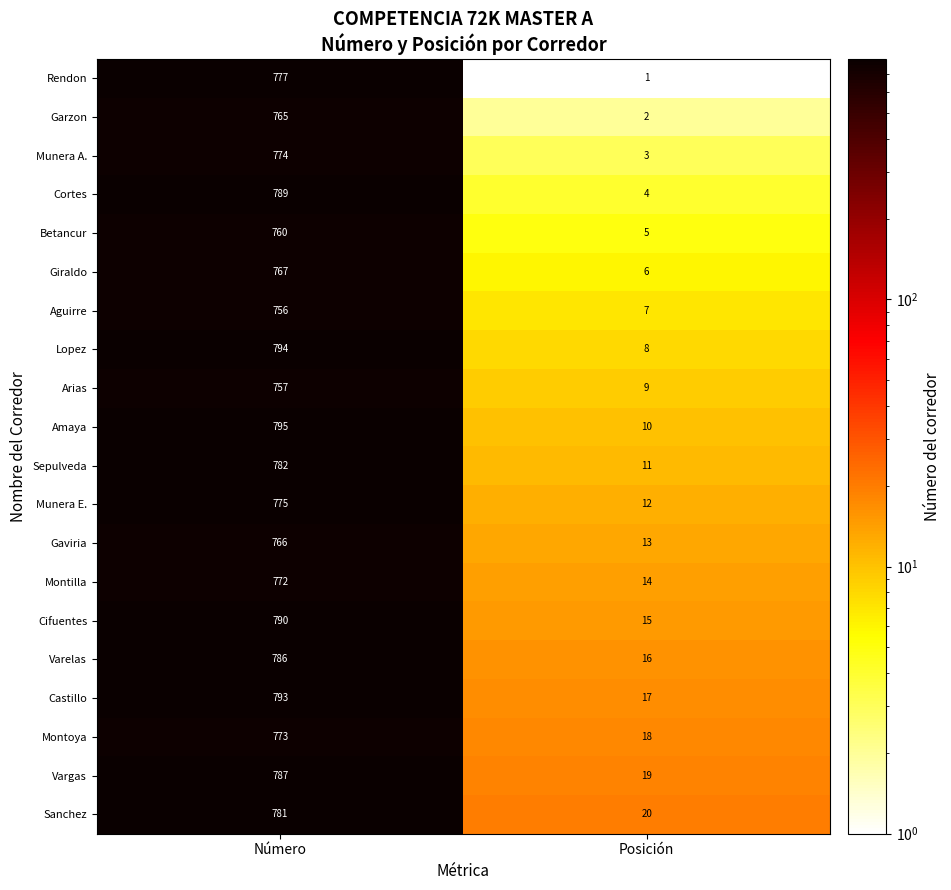

What is the difference between the highest and lowest values at Posición?

19